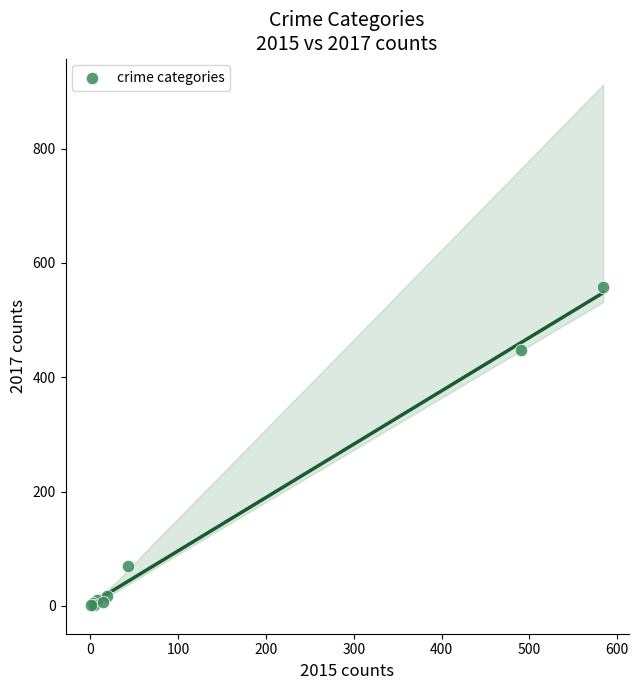

What Y value in the scatter plot is closest to 279?

447